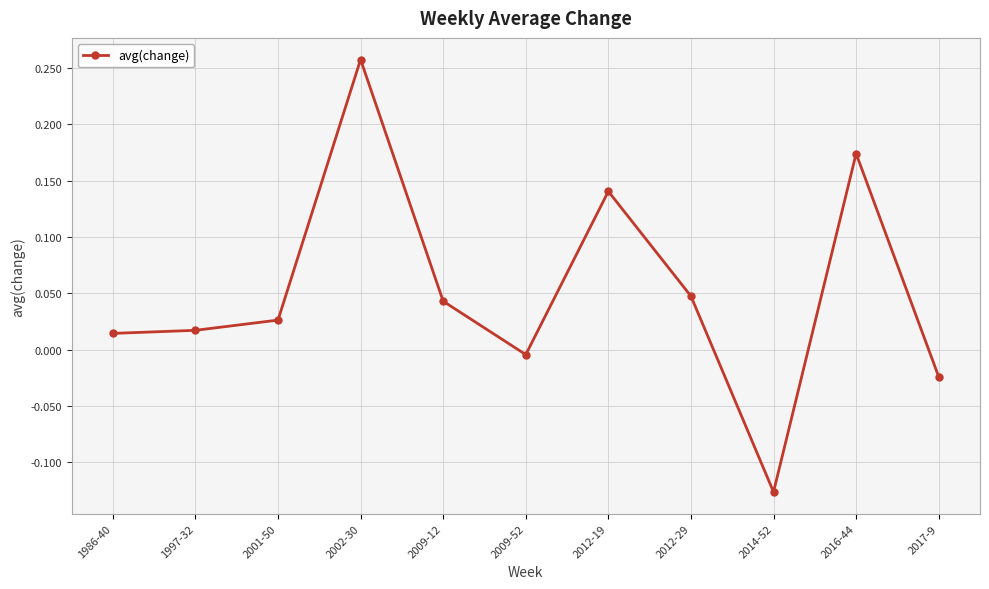

Between 2002-30 and 1986-40, which is larger?

2002-30